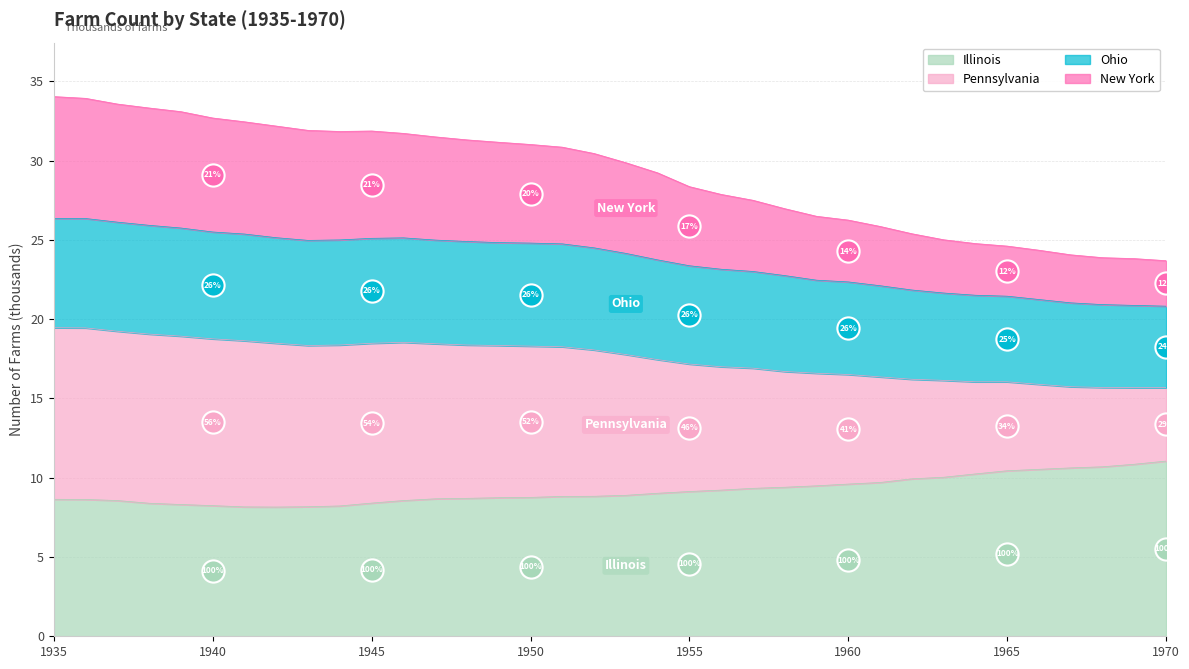

What is the highest value of the Illinois series?

11.1